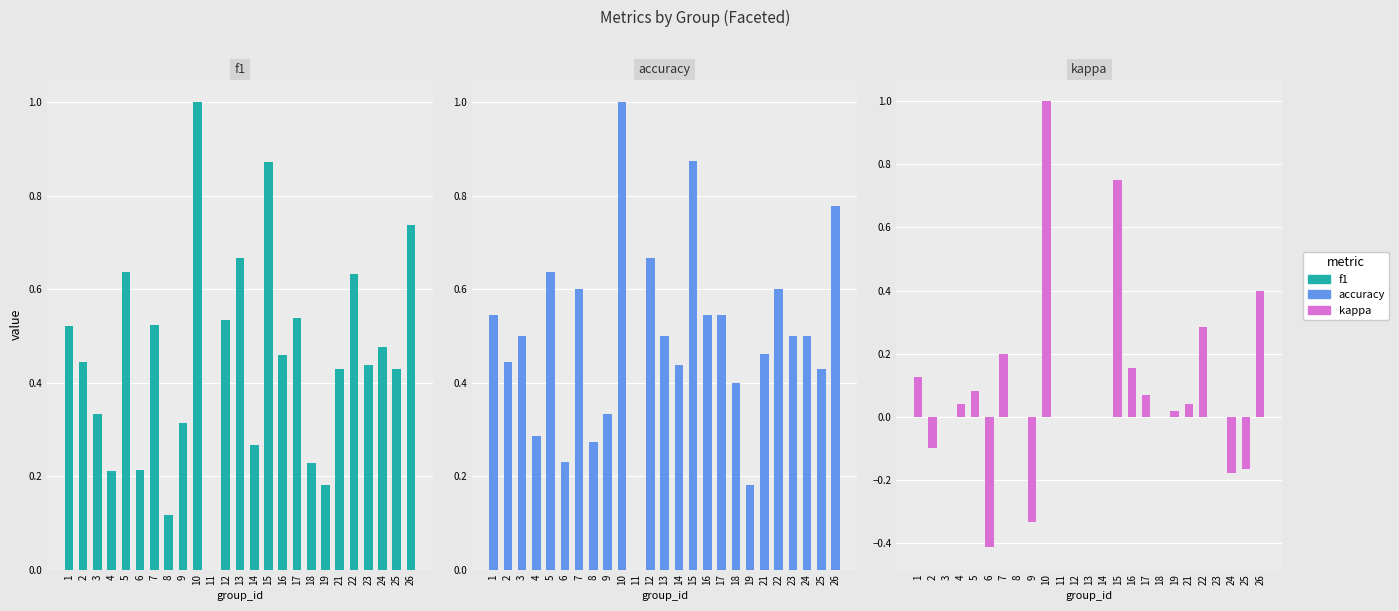

Which has a higher value, 13 or 14?

13